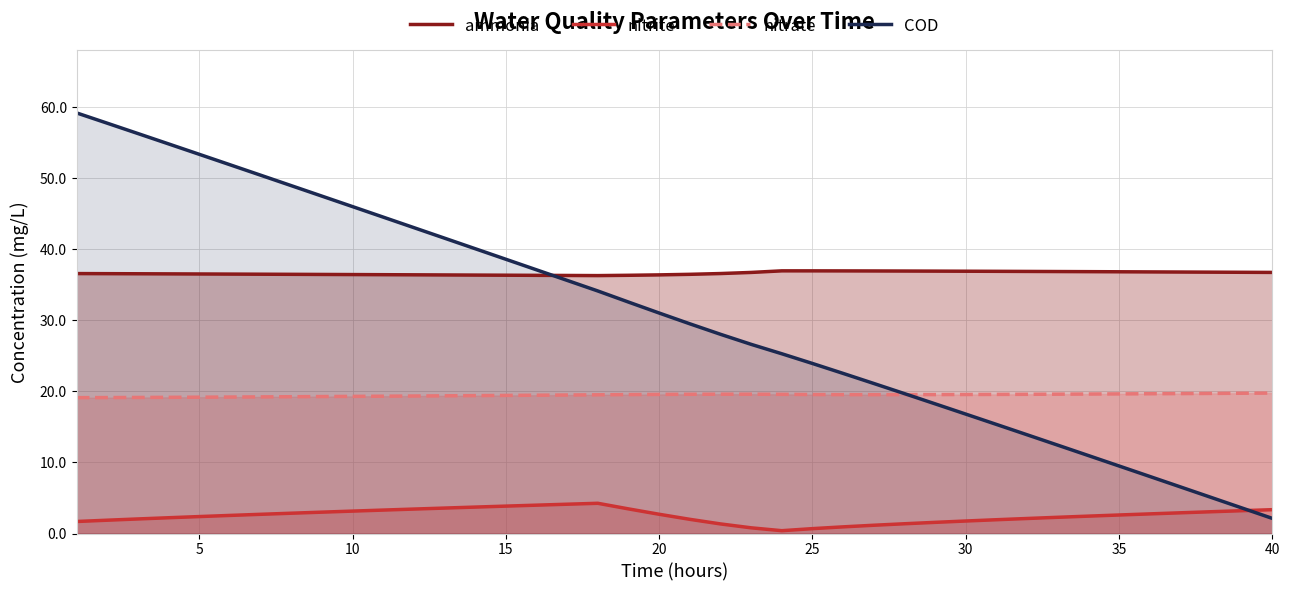

Reading left to right, what are all the values shown in this chart?

ammonia: 36.6	36.6	36.5	36.5	36.5	36.5	36.5	36.5	36.4	36.4	36.4	36.4	36.4	36.4	36.3	36.3	36.3	36.3	36.3	36.4	36.5	36.6	36.7	37.0	37.0	36.9	36.9	36.9	36.9	36.9	36.9	36.9	36.9	36.8	36.8	36.8	36.8	36.8	36.7	36.7
nitrite: 1.7	1.9	2.0	2.2	2.4	2.5	2.7	2.9	3.0	3.2	3.3	3.4	3.6	3.7	3.9	4.0	4.1	4.3	3.5	2.7	2.0	1.4	0.8	0.4	0.7	0.9	1.2	1.4	1.6	1.8	1.9	2.1	2.3	2.4	2.6	2.8	2.9	3.1	3.2	3.4
nitrate: 19.1	19.1	19.1	19.2	19.2	19.2	19.2	19.2	19.3	19.3	19.3	19.3	19.4	19.4	19.4	19.5	19.5	19.5	19.5	19.6	19.6	19.6	19.6	19.6	19.5	19.5	19.5	19.5	19.5	19.6	19.6	19.6	19.6	19.6	19.6	19.7	19.7	19.7	19.7	19.8
COD: 59.2	57.7	56.3	54.8	53.3	51.9	50.4	48.9	47.5	46.0	44.5	43.0	41.5	40.1	38.6	37.1	35.6	34.1	32.6	31.0	29.5	28.0	26.6	25.3	23.9	22.5	21.1	19.7	18.2	16.8	15.4	13.9	12.4	11.0	9.5	8.0	6.6	5.1	3.6	2.1